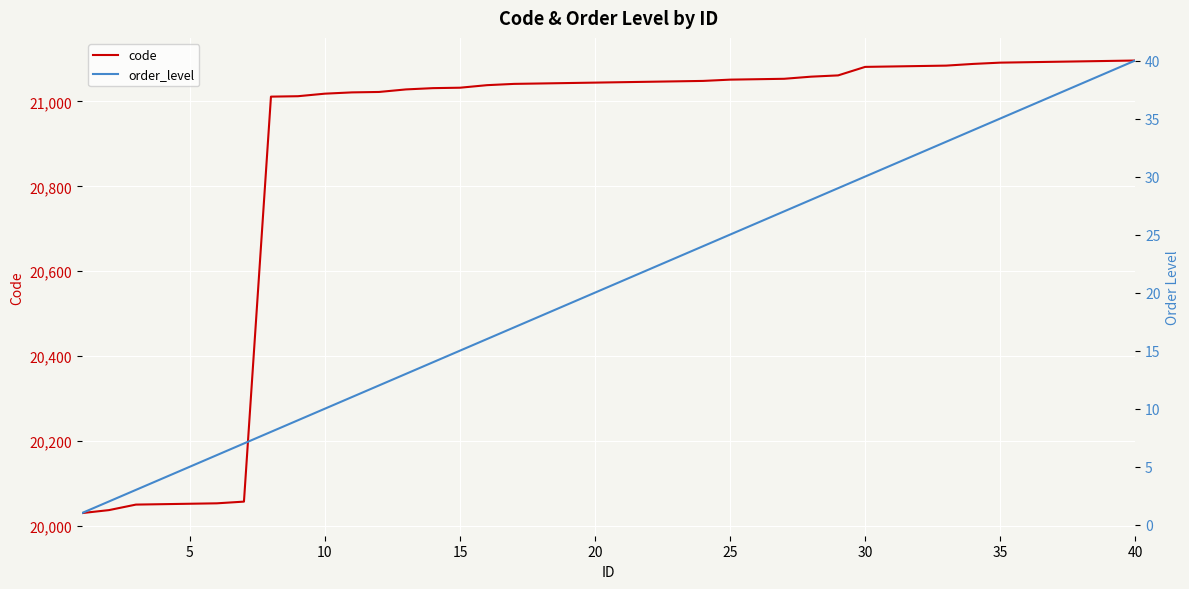

What is the highest value of the code series?

21096